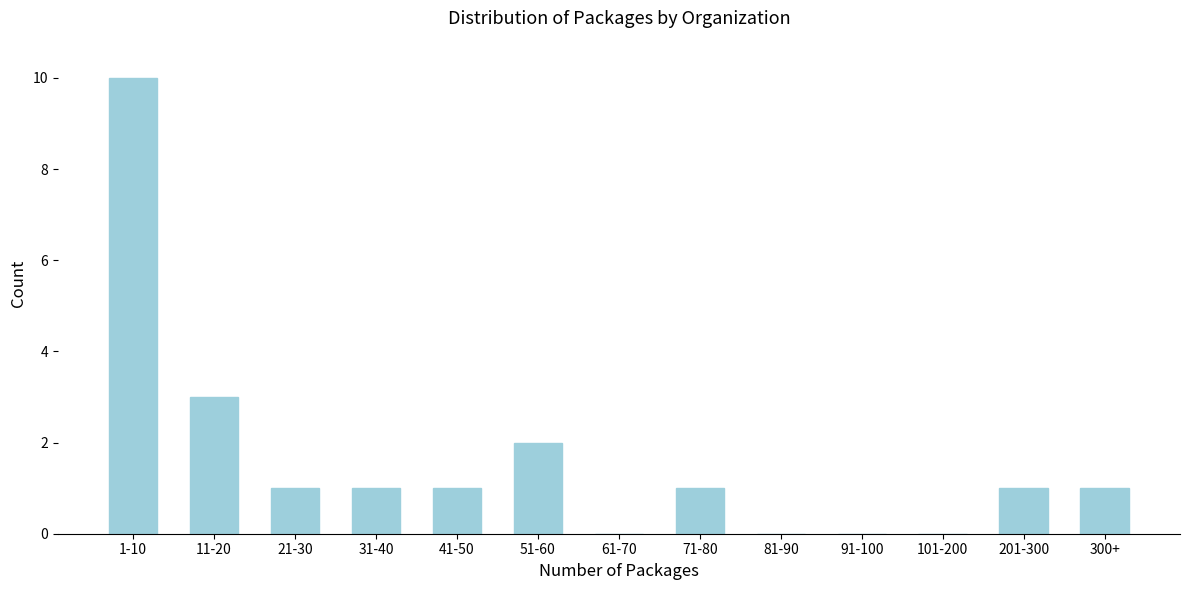

Reading left to right, what are all the values shown in this chart?

1-10=10	11-20=3	21-30=1	31-40=1	41-50=1	51-60=2	61-70=0	71-80=1	81-90=0	91-100=0	101-200=0	201-300=1	300+=1